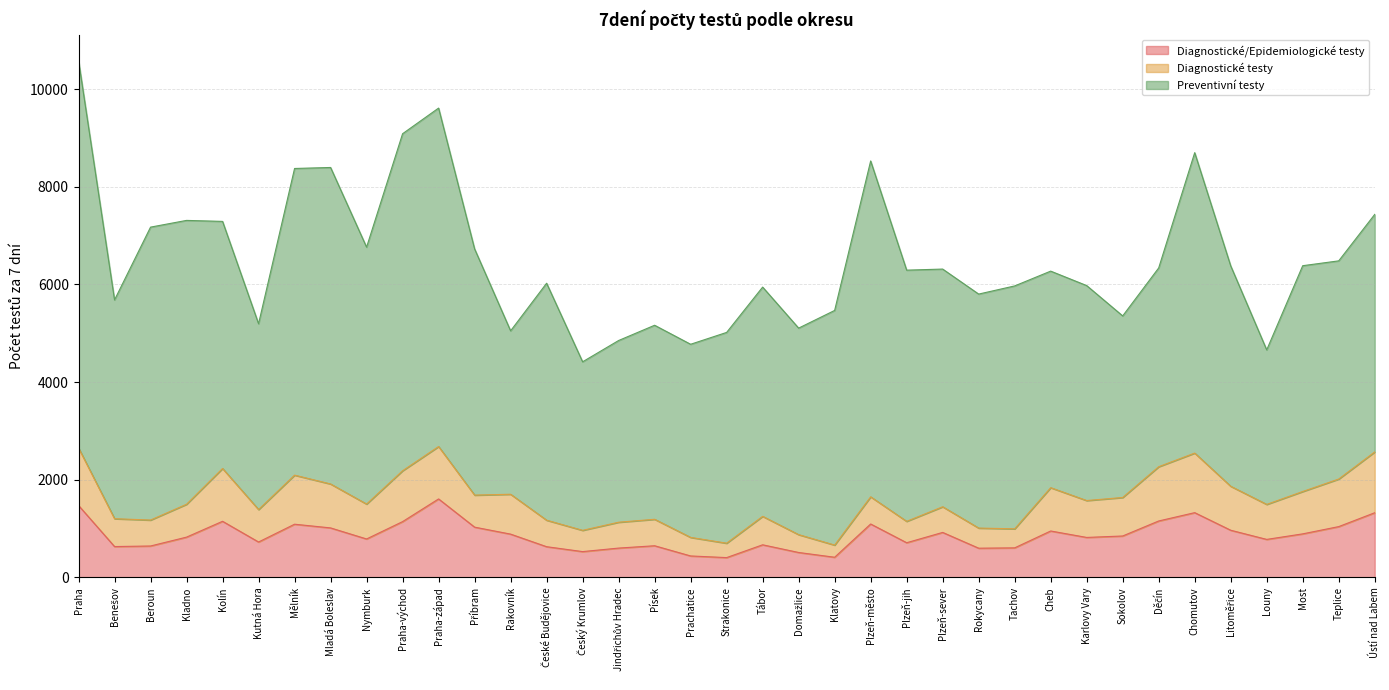

How many values in the Diagnostické/Epidemiologické testy series exceed 824?

19